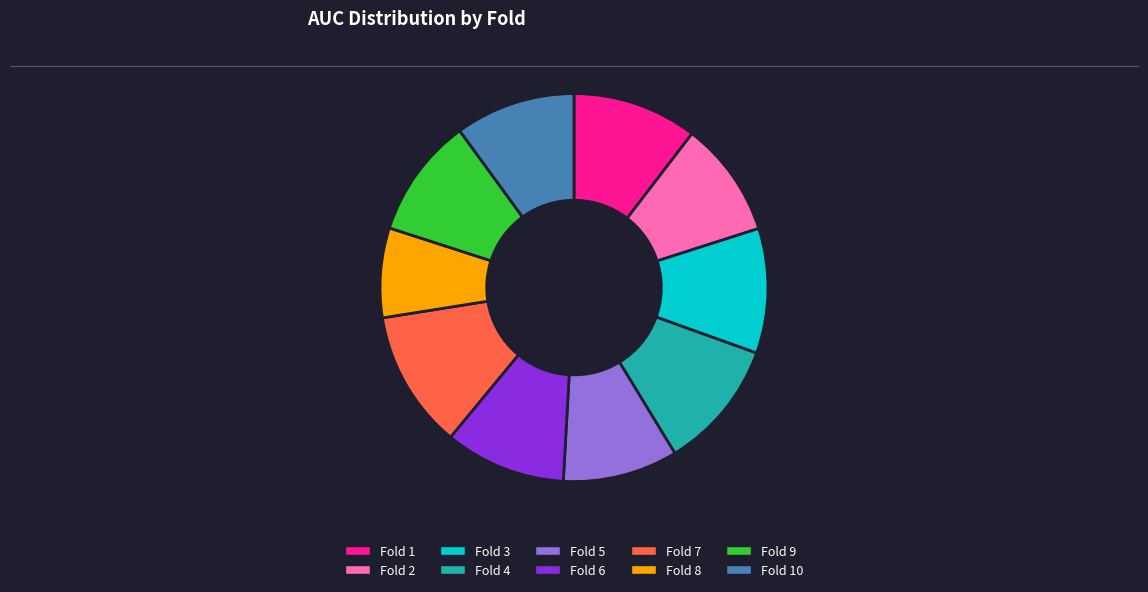

Which has a higher value, Fold 5 or Fold 8?

Fold 5